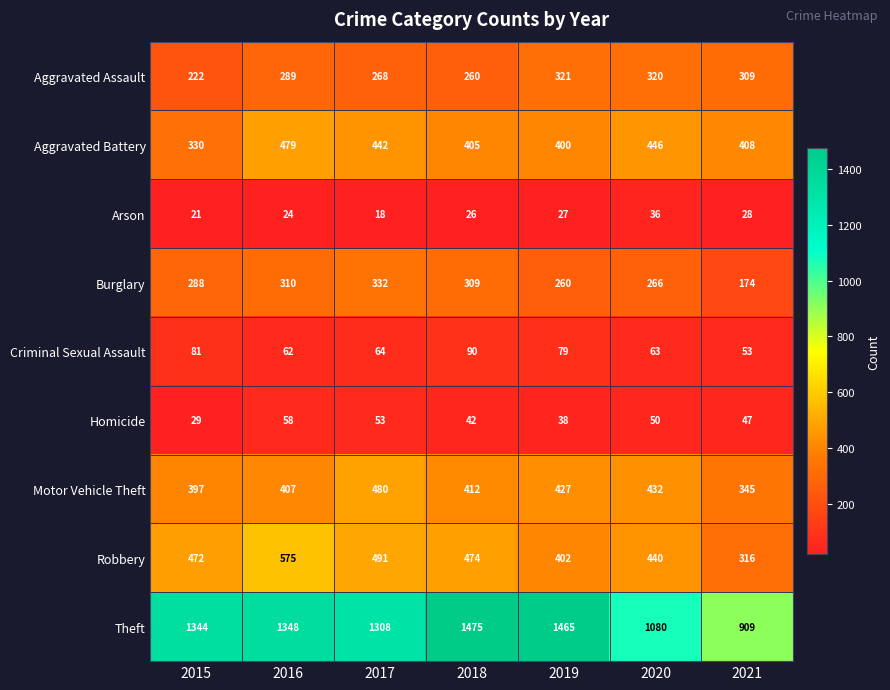

What is the sum of the Homicide values at 2017 and 2018?

95